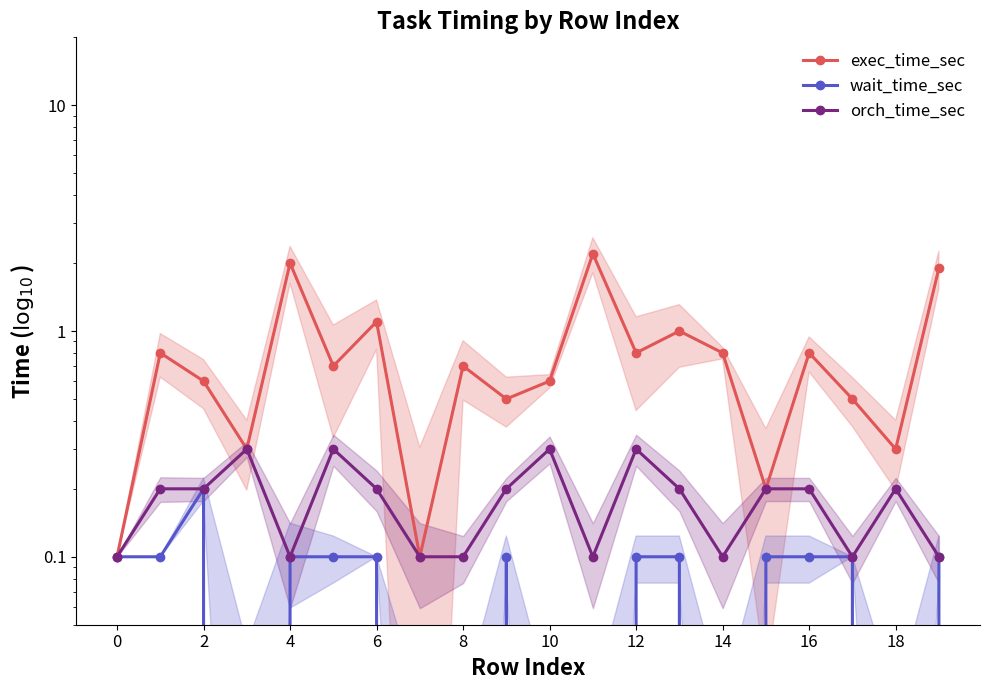

What is the difference between the maximum and minimum values in the orch_time_sec series?

0.2